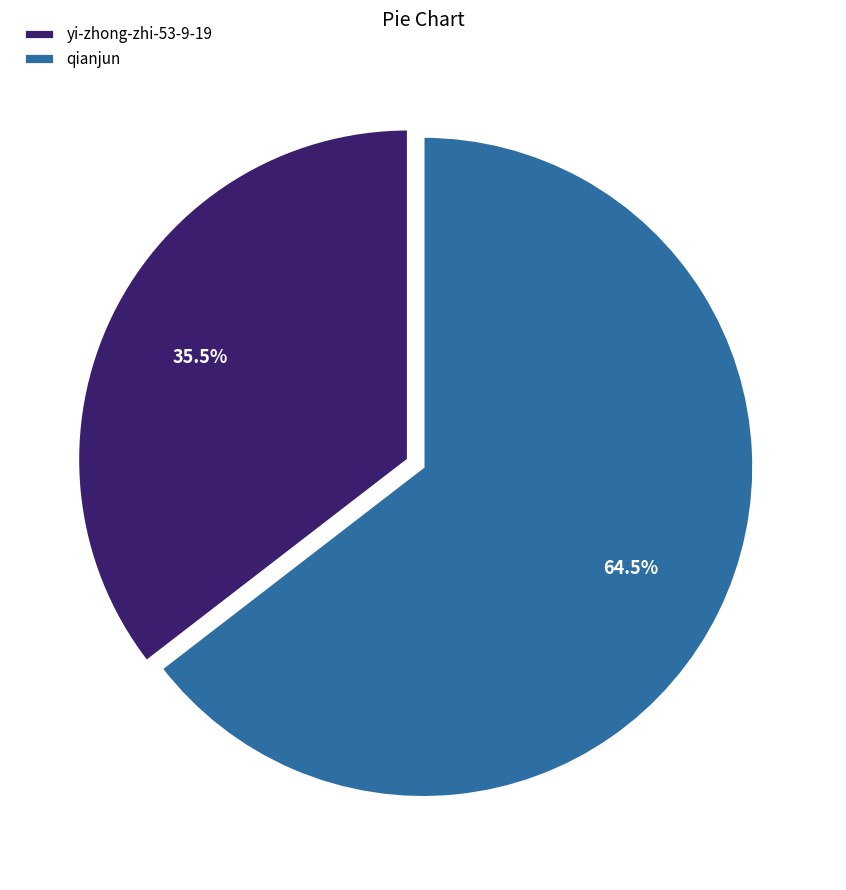

How many segments does this pie chart have?

2